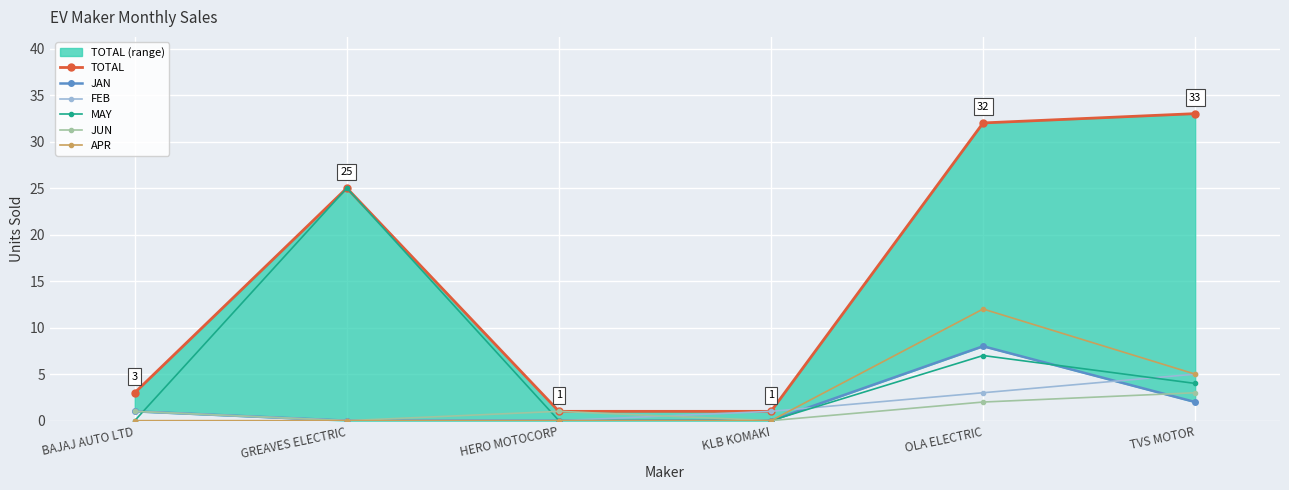

True or false: FEB has a value of 3 at TVS MOTOR.

False